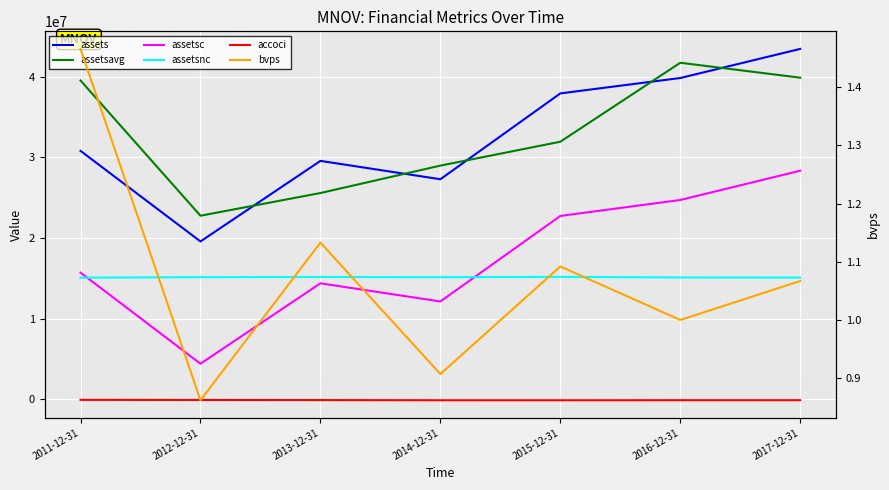

Reading left to right, transcribe all the data shown in this chart.

assets: 30787330.0	19568041.0	29546243.0	27273494.0	37906323.0	39813134.0	43419064.0
assetsavg: 39505295.0	22753863.0	25566336.0	28960520.0	31920158.0	41703212.0	39851824.0
assetsc: 15707664.0	4422122.0	14382606.0	12132921.0	22726206.0	24703847.0	28328323.0
assetsnc: 15079666.0	15145919.0	15163637.0	15140573.0	15180117.0	15109287.0	15090741.0
accoci: -56845.0	-67957.0	-80803.0	-100977.0	-102765.0	-96000.0	-94623.0
bvps: 1.5	0.9	1.1	0.9	1.1	1.0	1.1